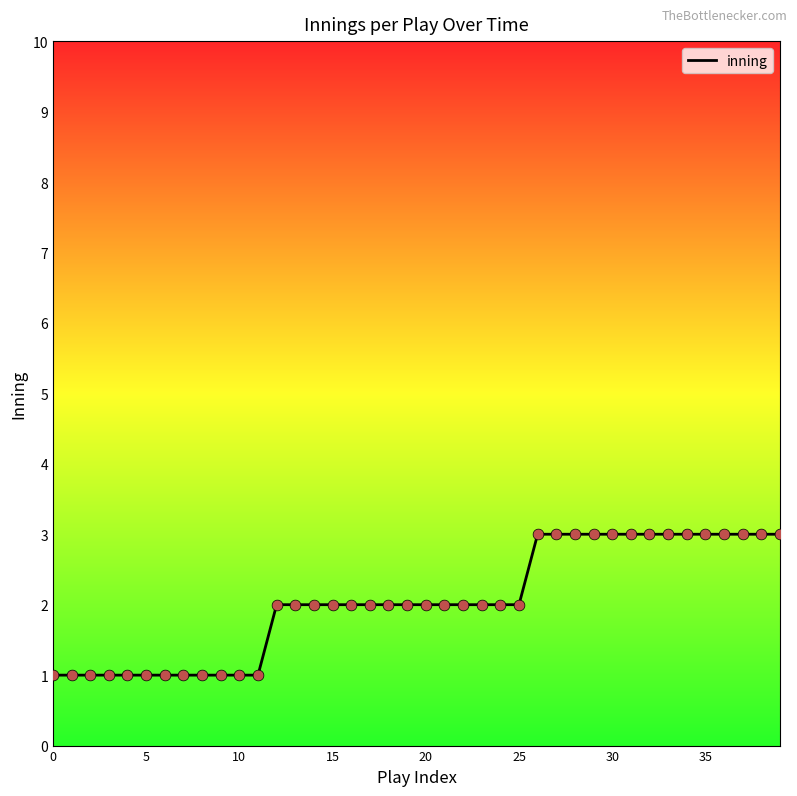

What is the maximum value shown in the chart?

3